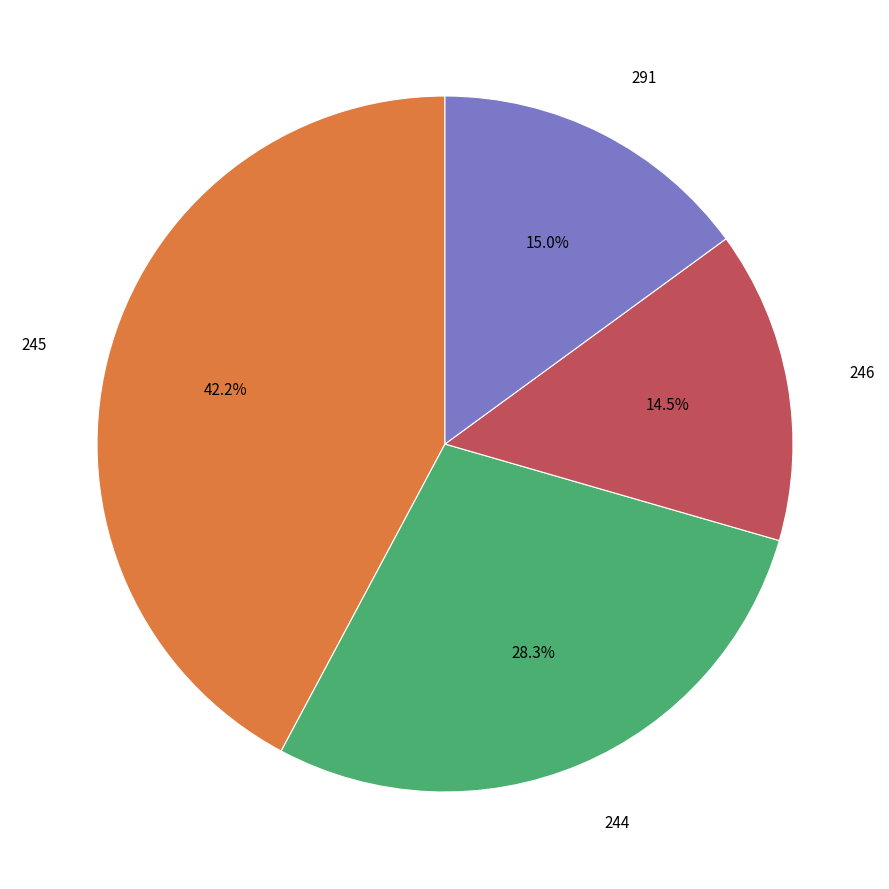

To the nearest percent, what is the difference between the largest and smallest slice percentages?

28%